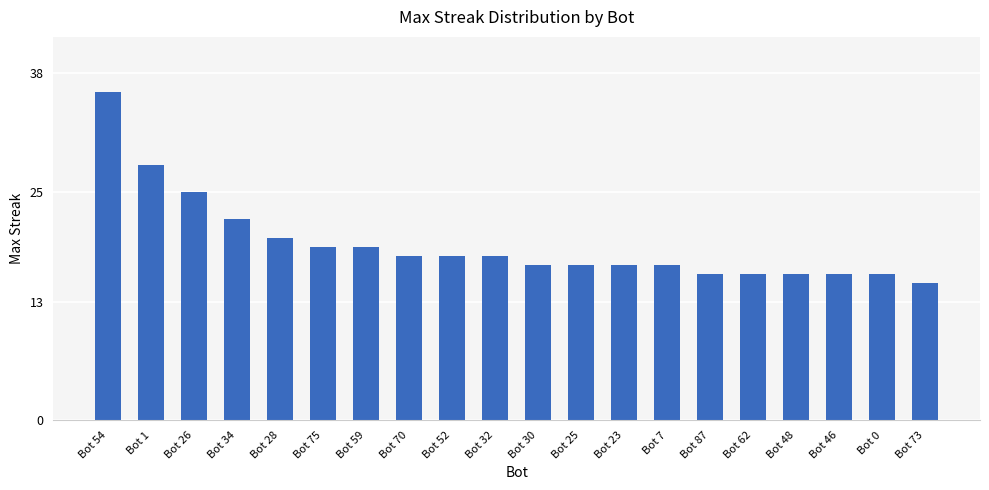

The chart shows a value of 3 at Bot 73. True or false?

False